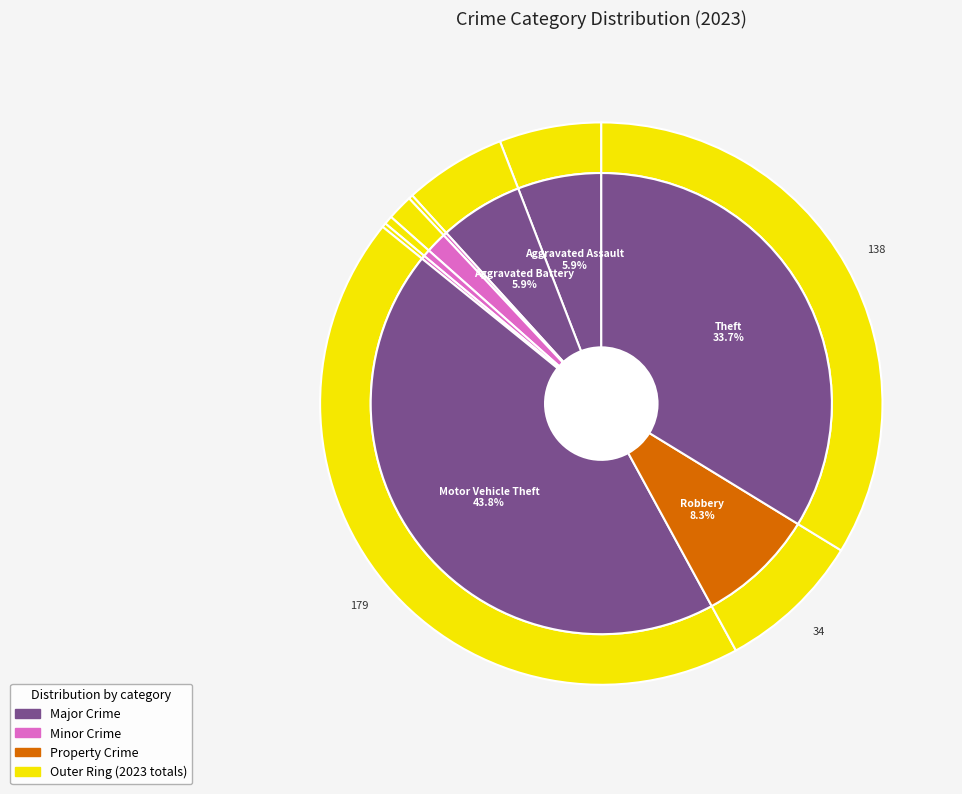

To the nearest percent, what portion does Robbery represent?

8%